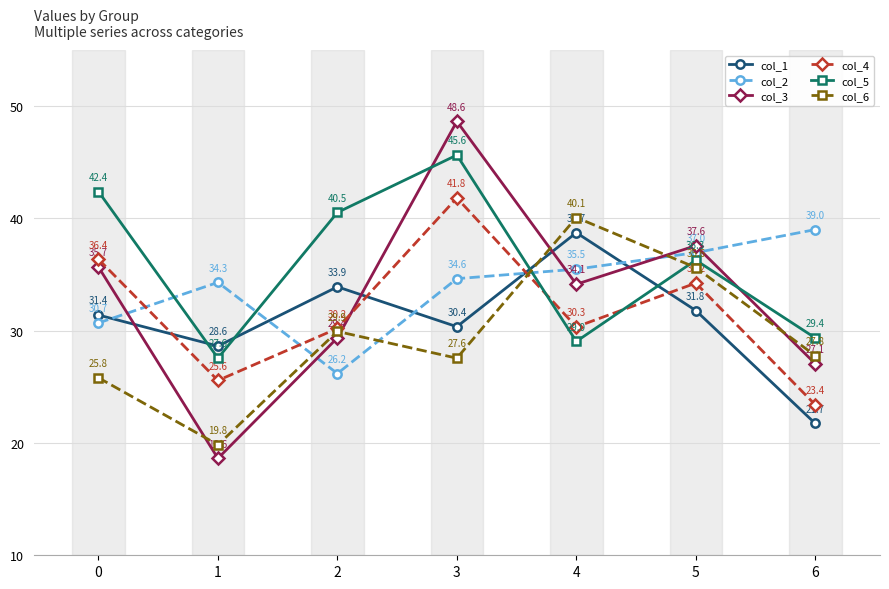

What is the total value across all series at 4?

207.8